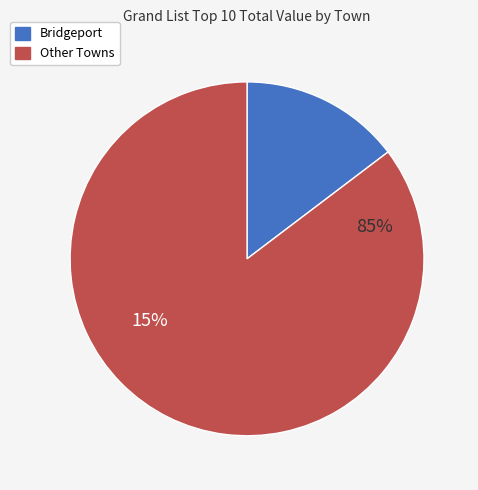

Is Bozrah the majority of the pie?

No